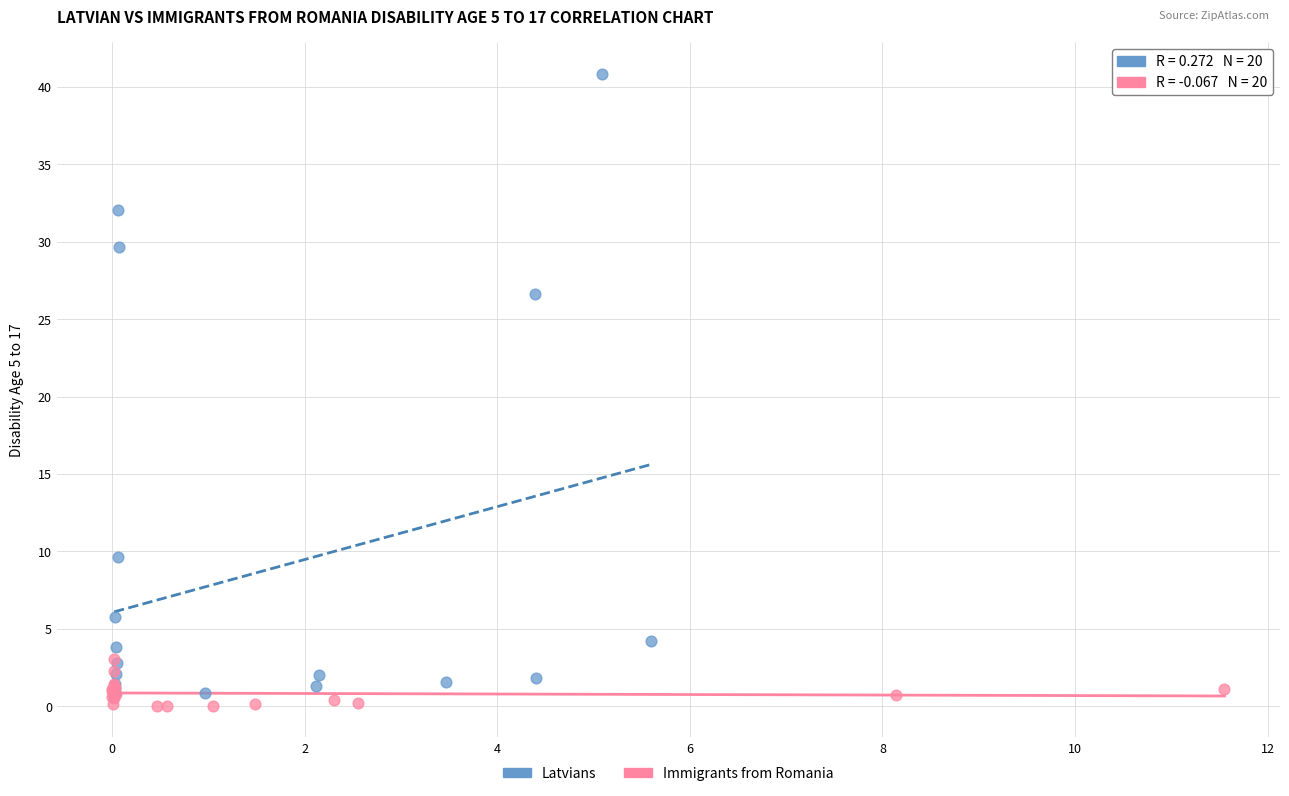

Which series reaches the maximum Y coordinate?

Latvians